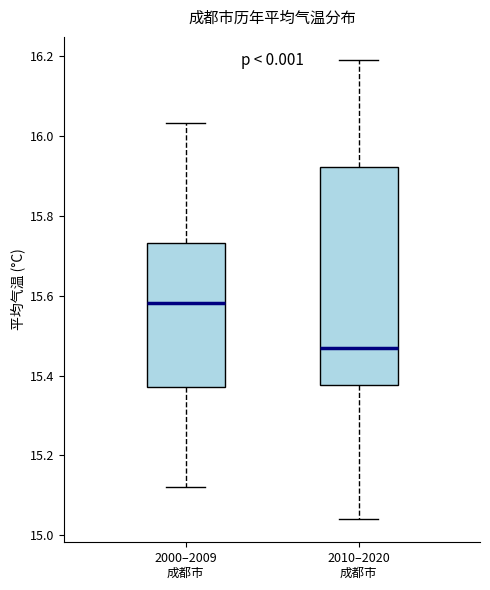

Which box's median line is the lowest?

2010–2020 成都市